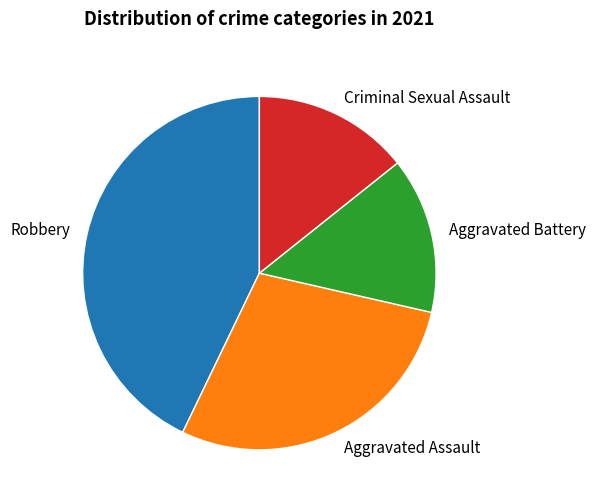

The Robbery slice represents 43% of the pie. True or false?

True